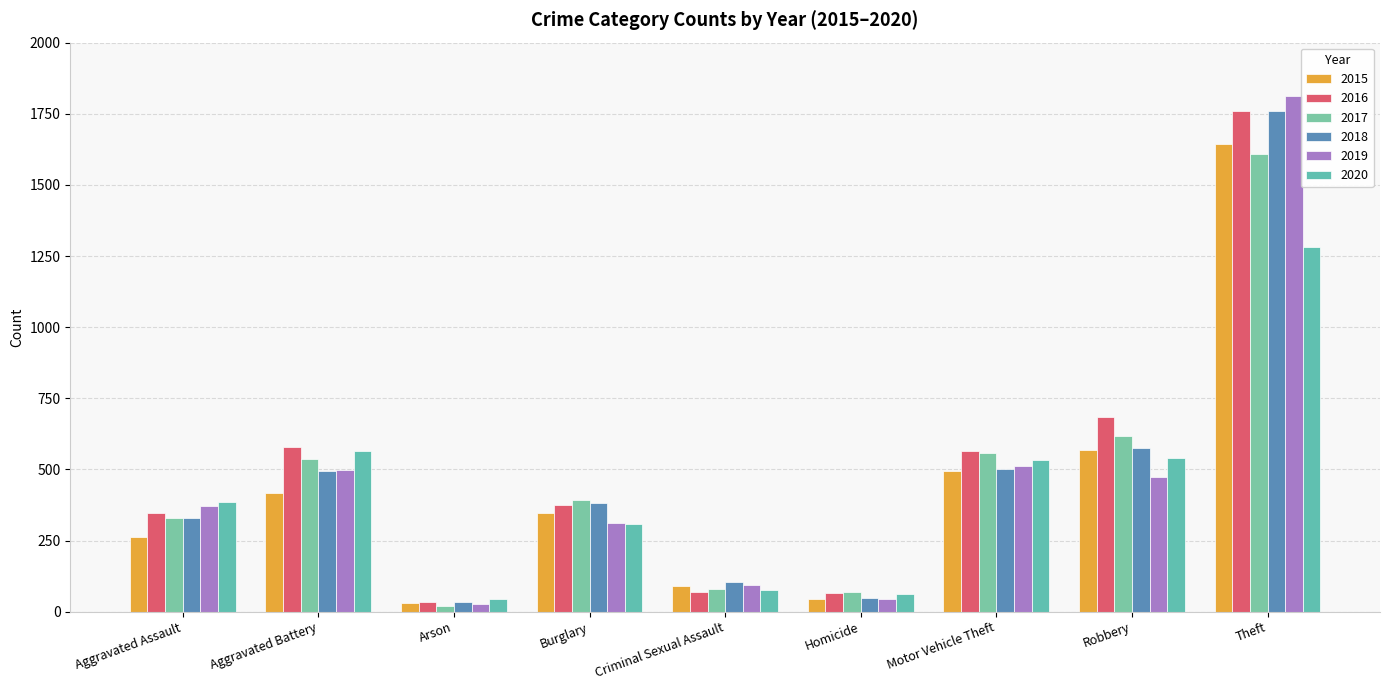

What is the difference between the maximum and minimum values in the 2016 series?

1727